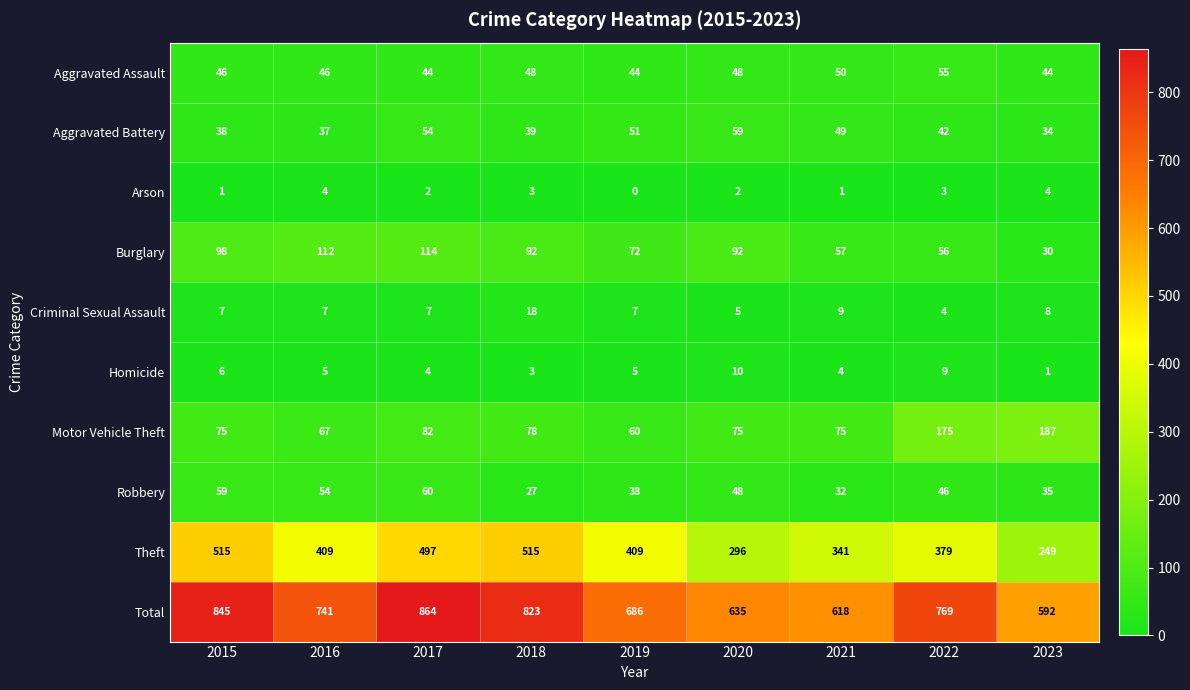

Rank the series at 2022 from highest to lowest value.

Total, Theft, Motor Vehicle Theft, Burglary, Aggravated Assault, Robbery, Aggravated Battery, Homicide, Criminal Sexual Assault, Arson